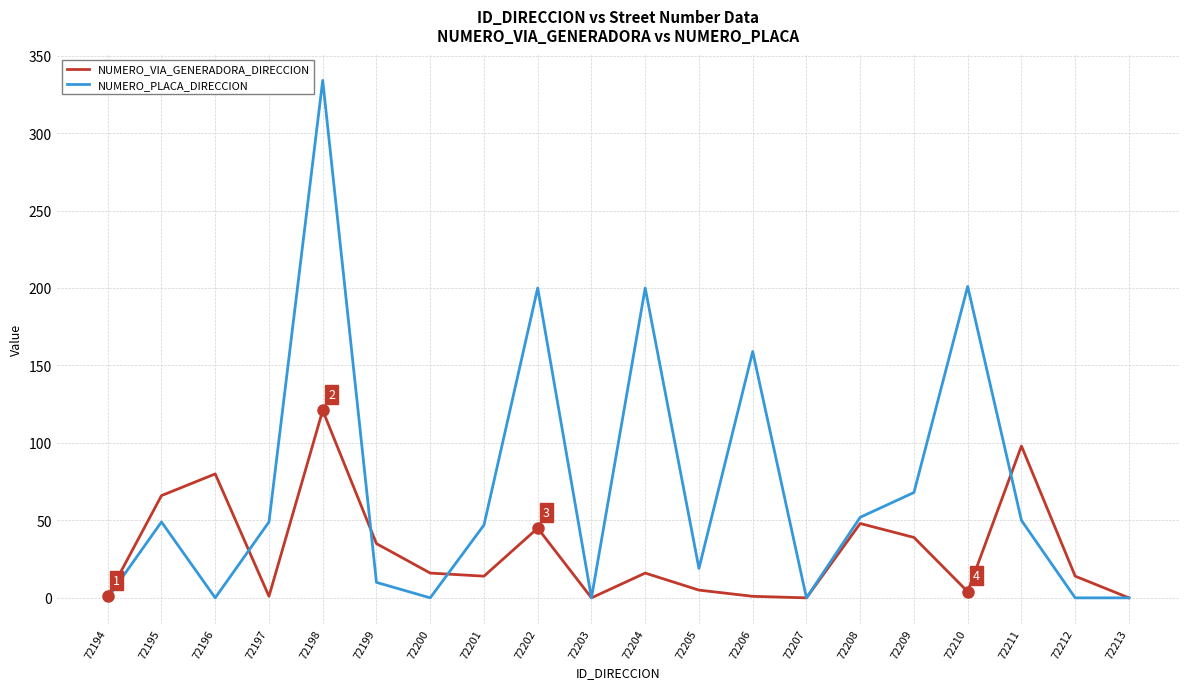

Count the number of categories in the chart.

20